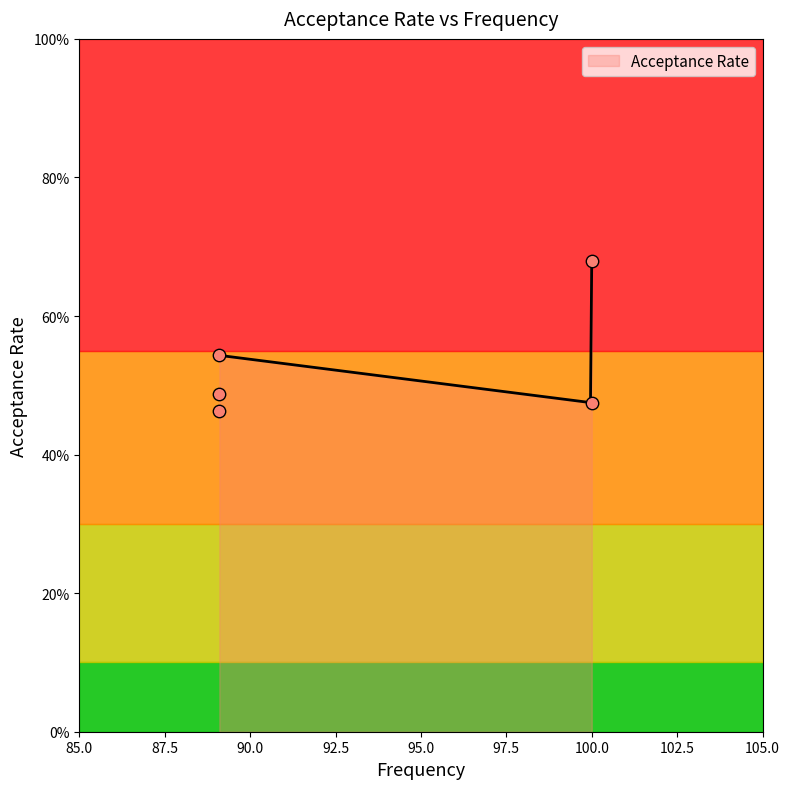

What is the change in value from 100.0 to 100.0?

+0.2